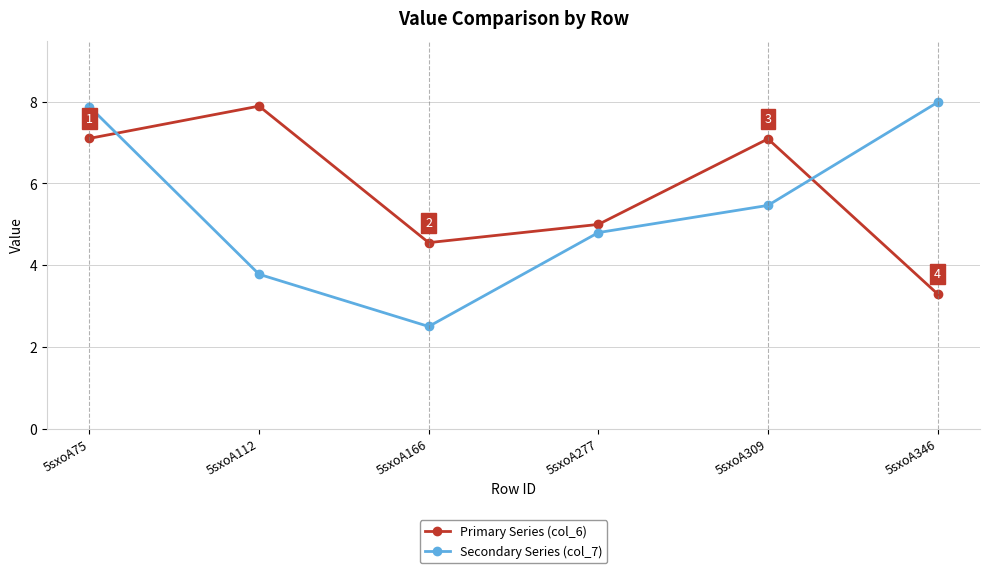

How many times do Primary Series (col_6) and Secondary Series (col_7) cross each other?

2